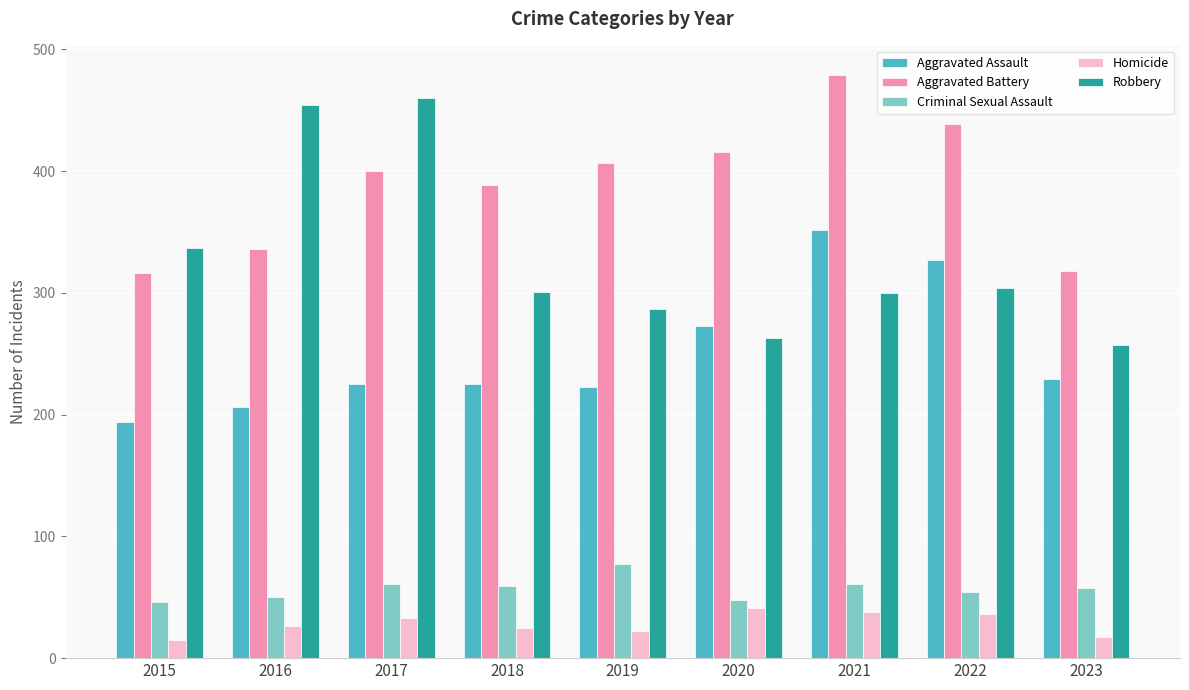

How many groups of bars are there?

9